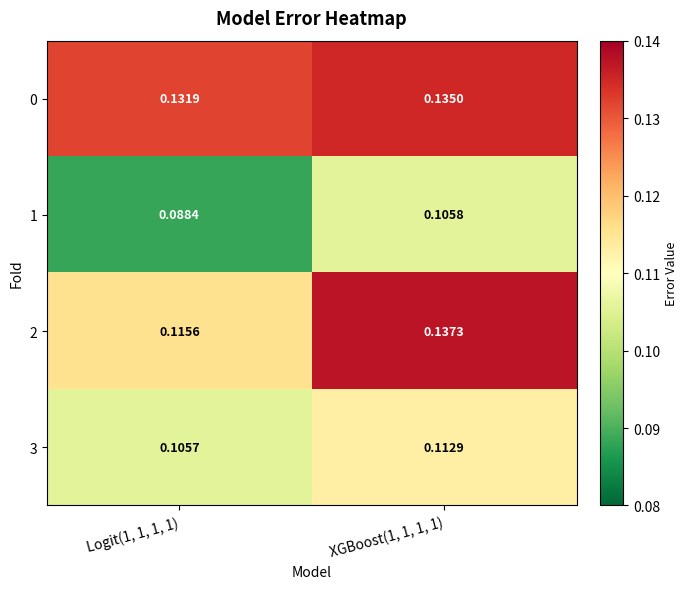

Is the value of 0 at Logit(1, 1, 1, 1) greater than the value of 1 at XGBoost(1, 1, 1, 1)?

Yes